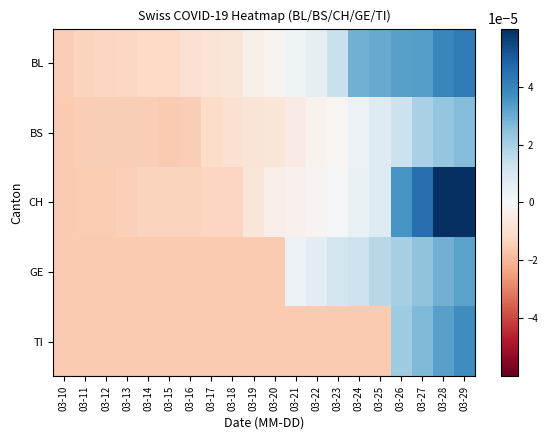

At which category does the chart reach its minimum across all series?

03-10